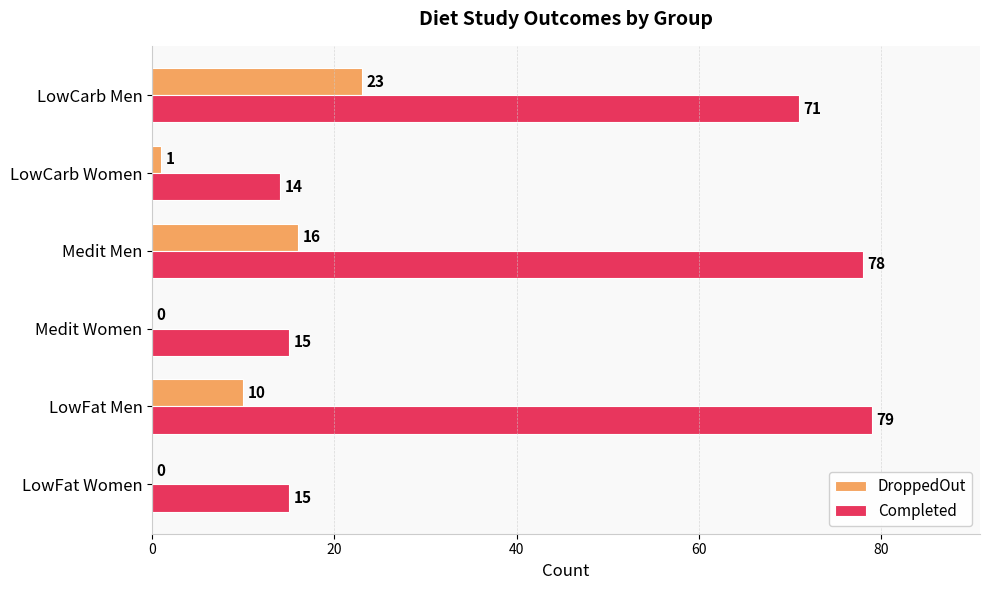

Between LowFat Women and LowFat Men, which series saw the biggest shift?

Completed